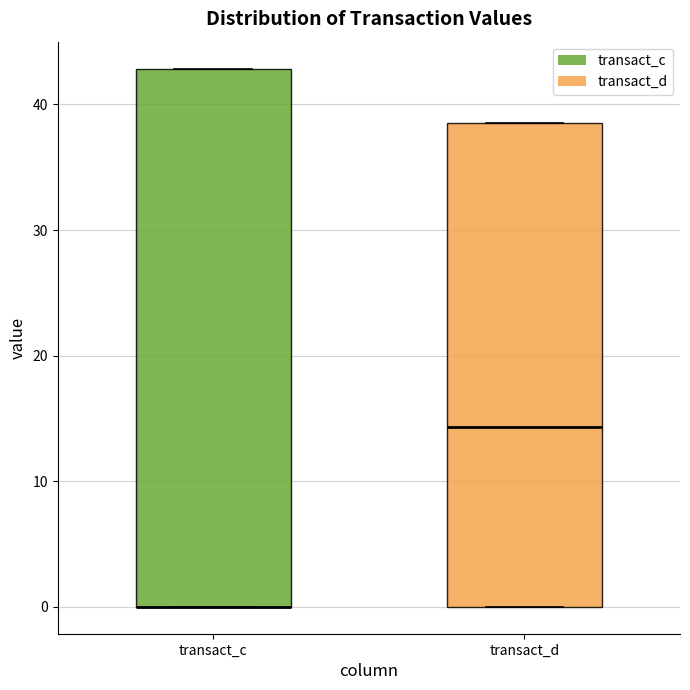

Reading left to right, read every box against the y-axis: the position of its median line, the range the box covers, and the ends of its whiskers. The values are not printed on the chart, so give them approximately, as read against the axis.

transact_c: median 0 (drawn on the box's lower edge), box 0 to 43, whiskers 0 to 43
transact_d: median 14, box 0 to 39, whiskers 0 to 39